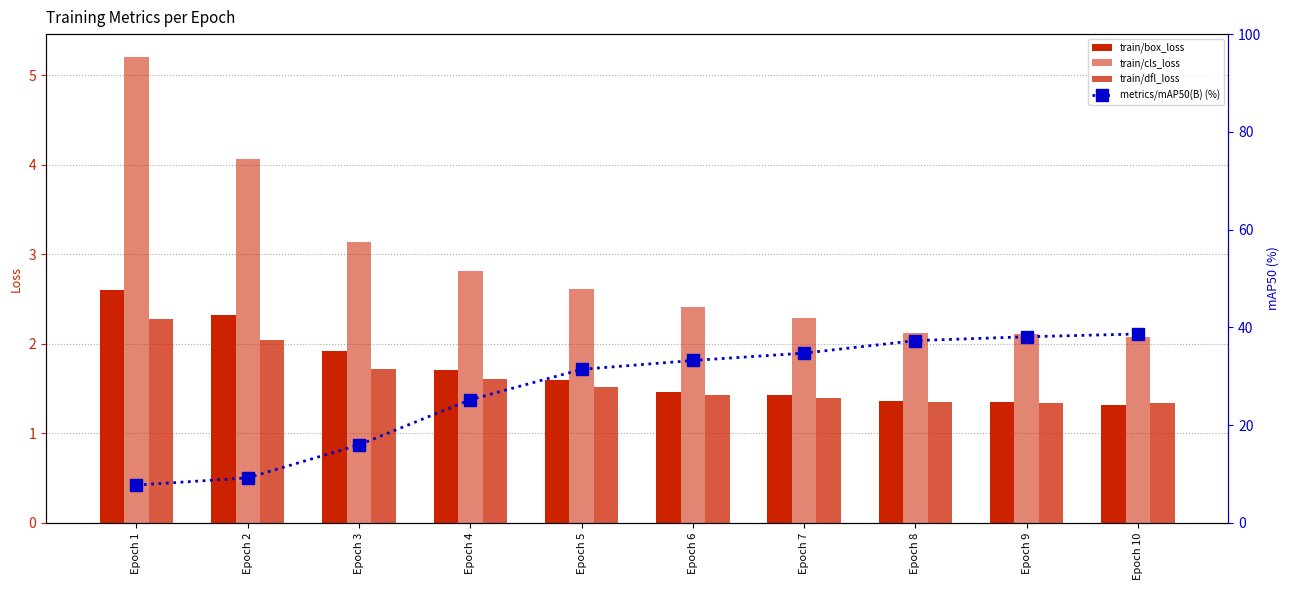

How many data points does each series have?

10